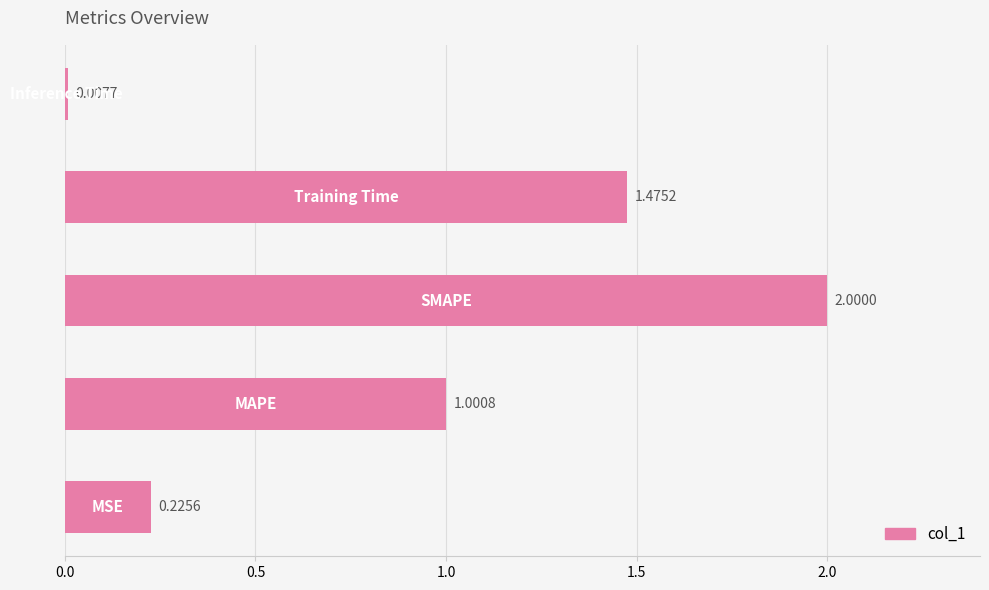

What is the difference between the maximum and minimum values?

2.0